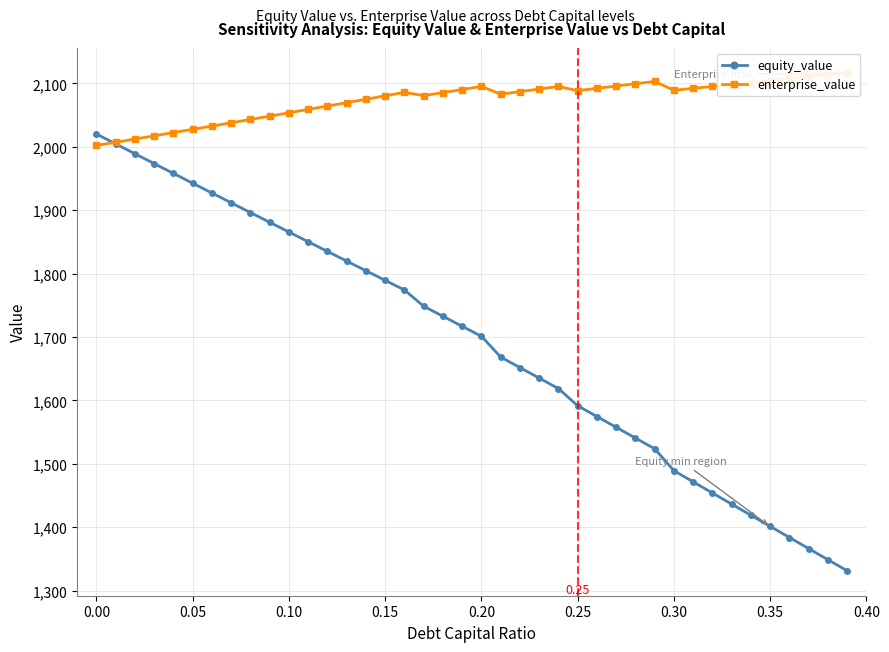

What is the smallest value displayed?

1331.3